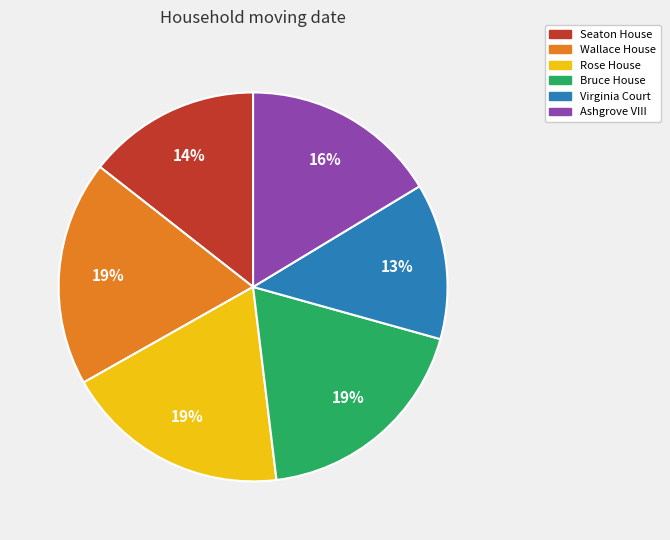

Approximately how many times larger is the value at Virginia Court compared to Rose House?

0.7